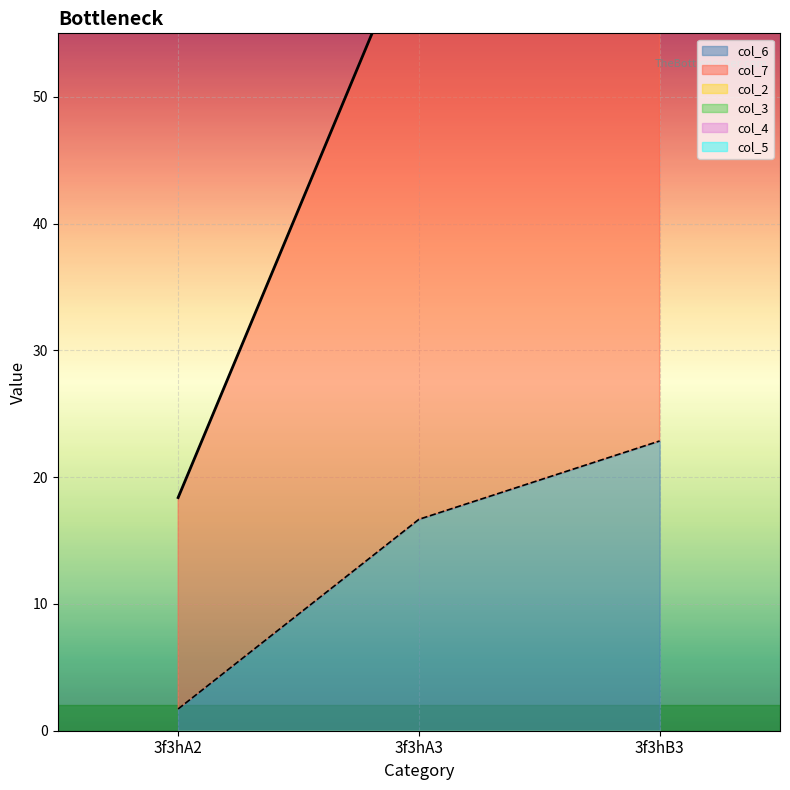

Which series has the widest spread of values?

col_7